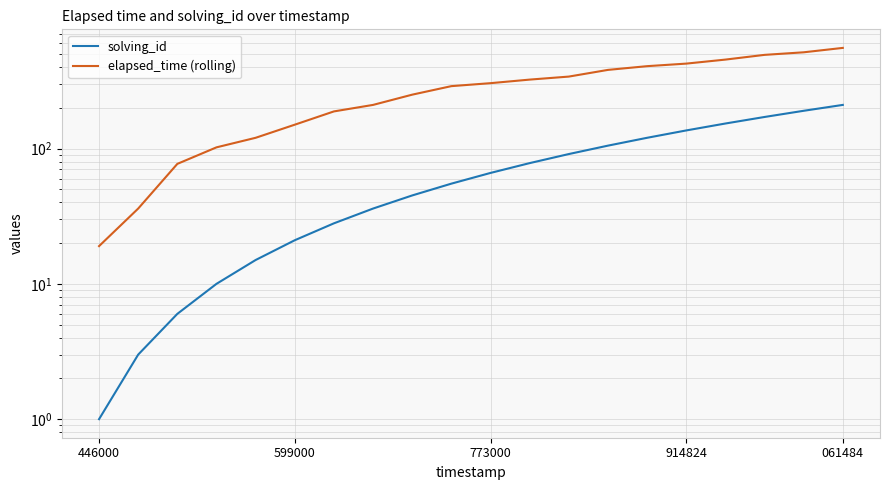

Which series changed the most between 446000 and 6?

elapsed_time (rolling)